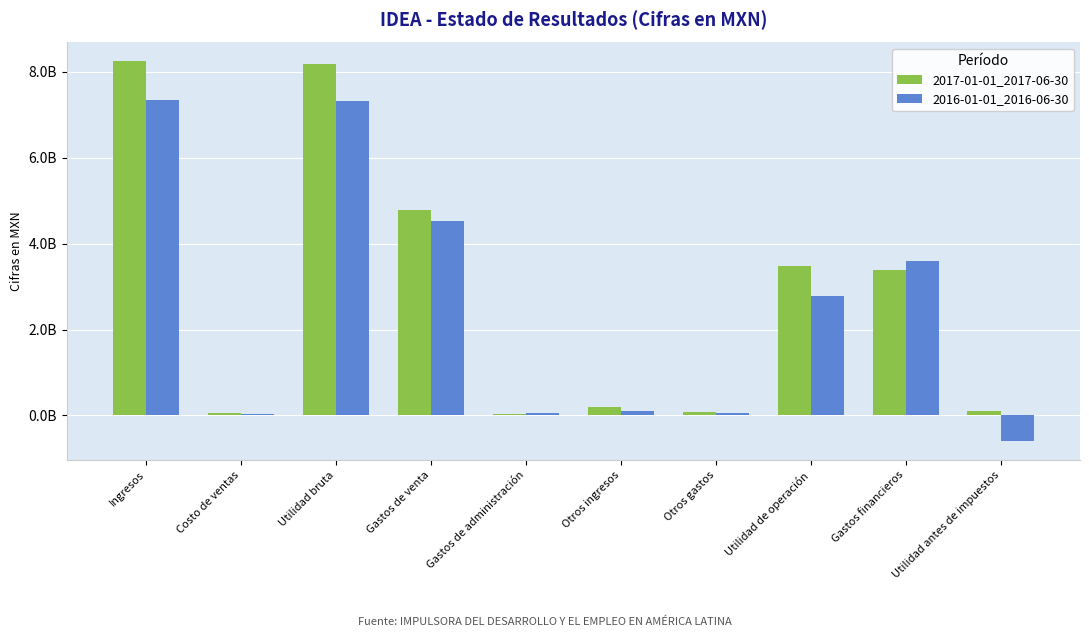

The value of 2016-01-01_2016-06-30 at Utilidad bruta is 2116165841. True or false?

False